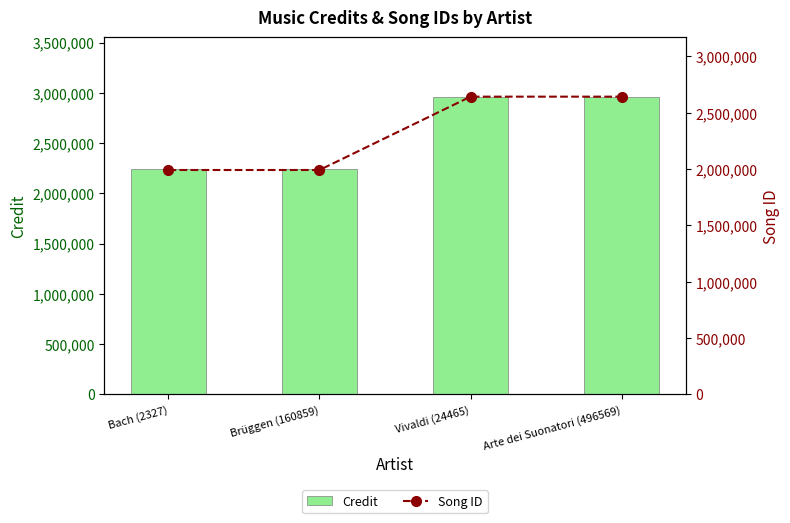

What position from the right is Arte dei Suonatori (496569)?

1